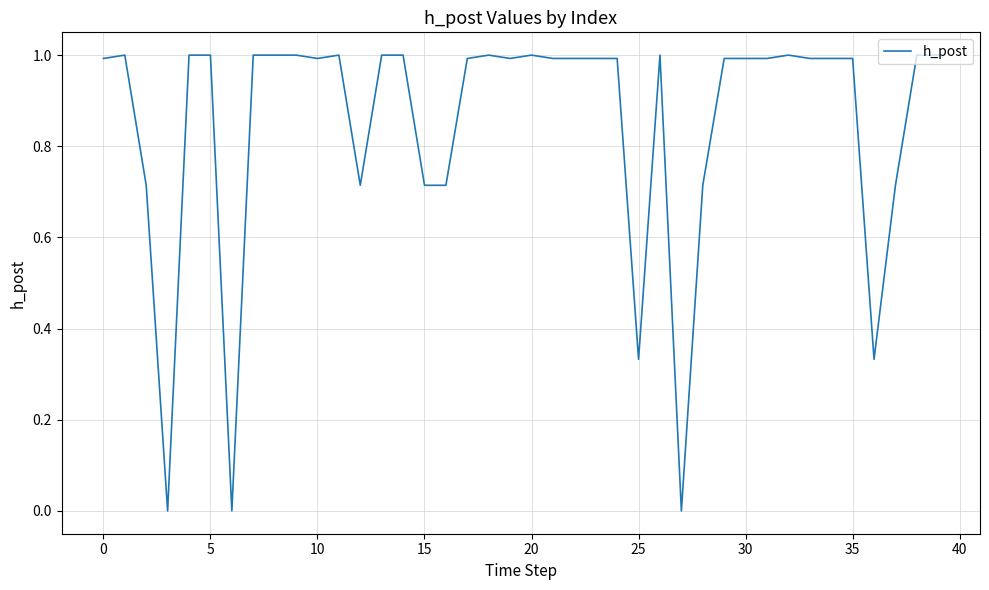

What is the difference between the maximum and minimum values?

1.0